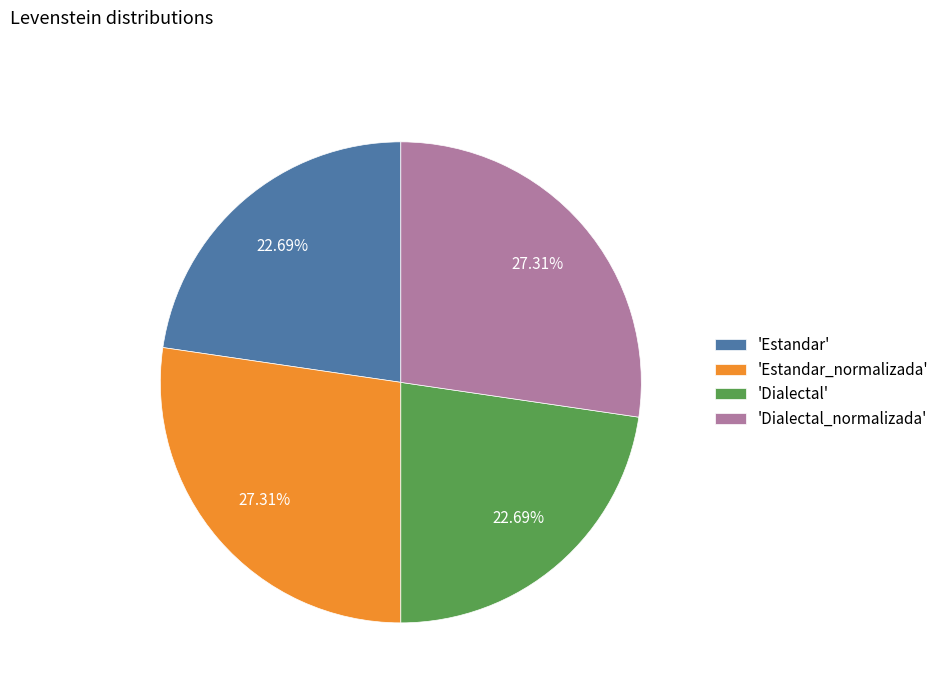

Approximately how many times larger is the value at 'Dialectal_normalizada' compared to 'Estandar'?

1.2